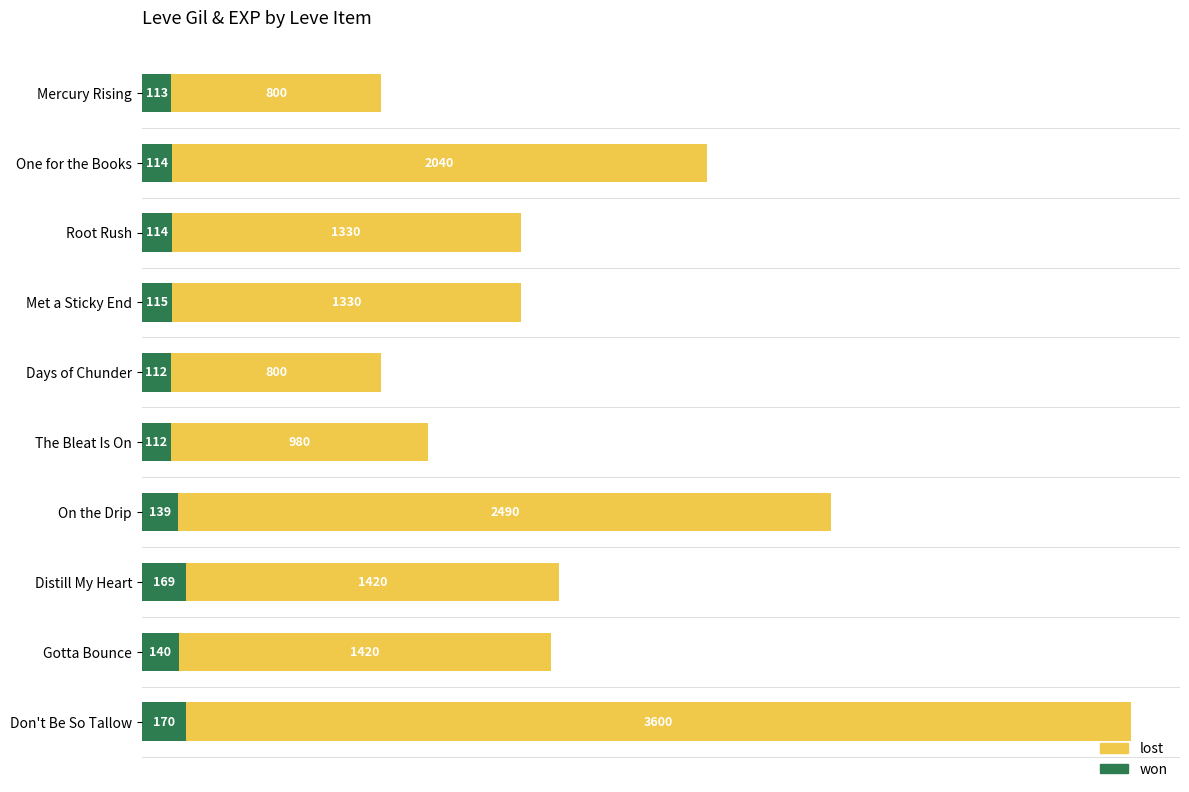

What are all the series names shown in the legend?

lost, won